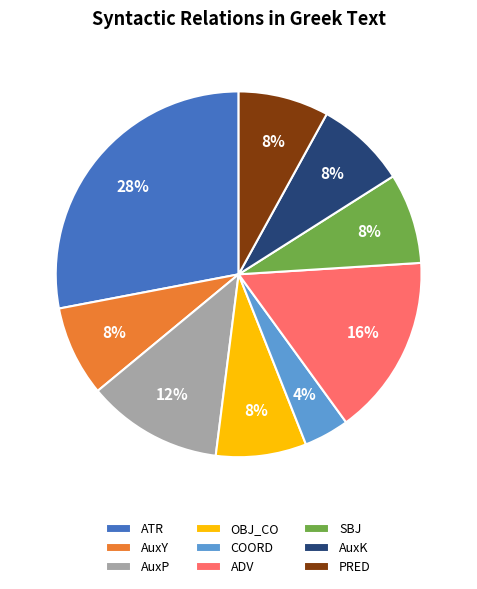

Do AuxY and PRED together represent more than half of the pie?

No